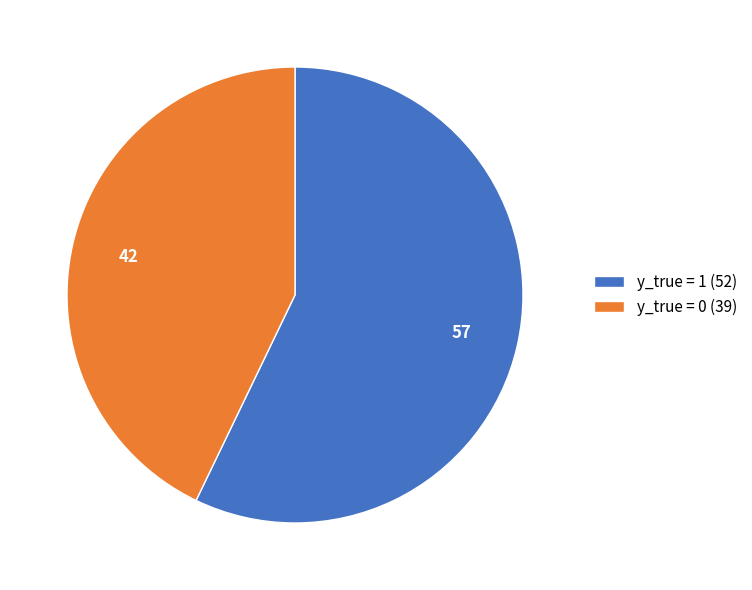

What is the ratio of the value at y_true = 1 (52) to the value at y_true = 0 (39)?

1.3